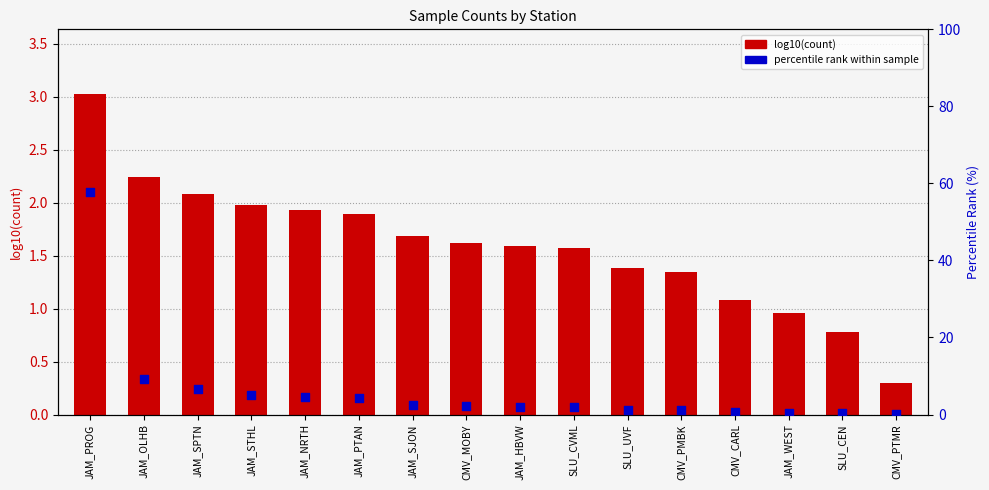

Which series reaches the minimum Y coordinate?

percentile rank within sample